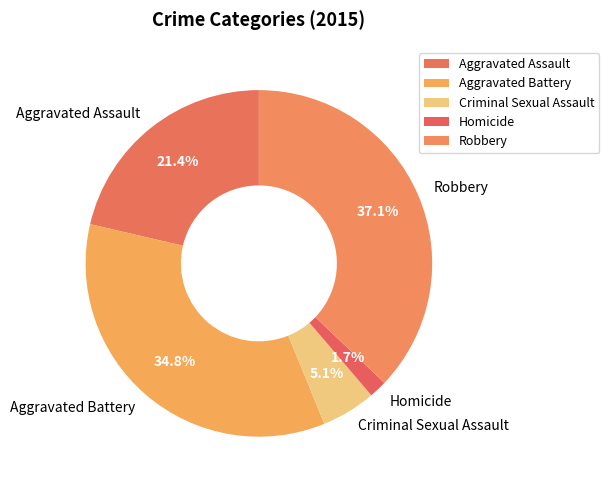

To the nearest percent, what percentage of the pie is Aggravated Battery?

35%